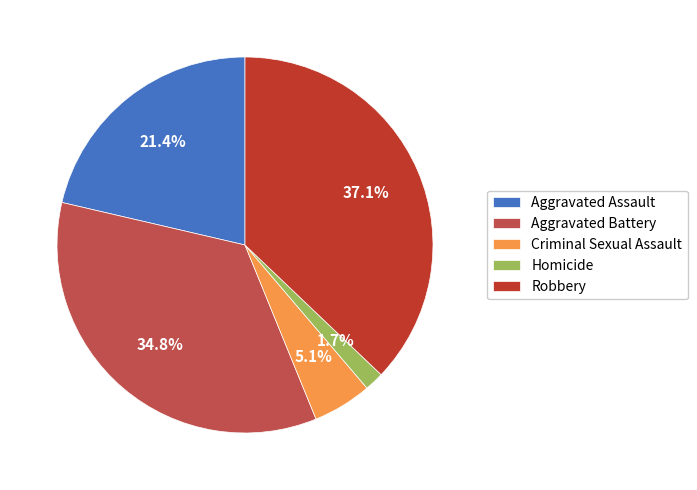

What portion of the pie excludes Aggravated Battery?

65.2%